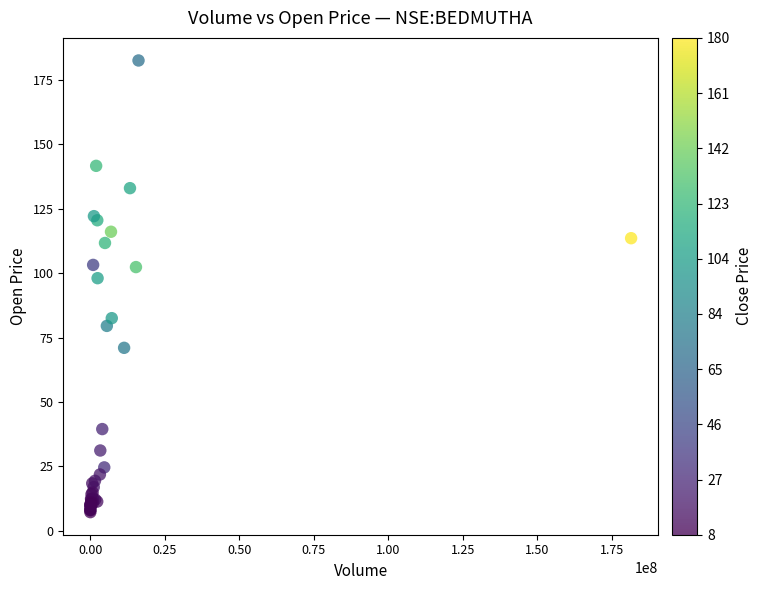

What Y value in the scatter plot is closest to 94?

98.0